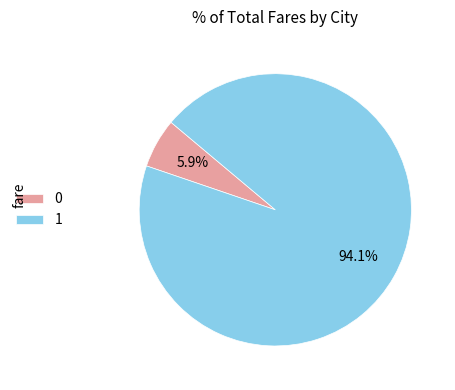

The 1 slice represents 87% of the pie. True or false?

False